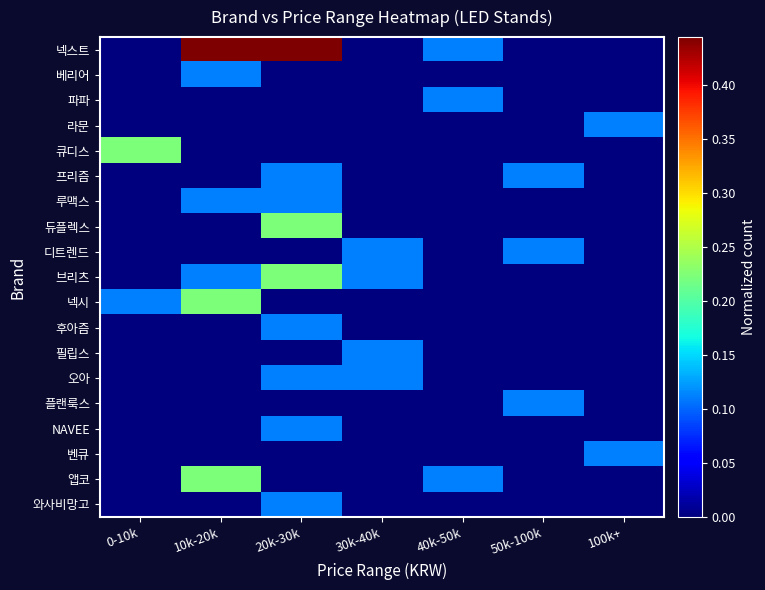

At how many categories does at least one series exceed 0?

7